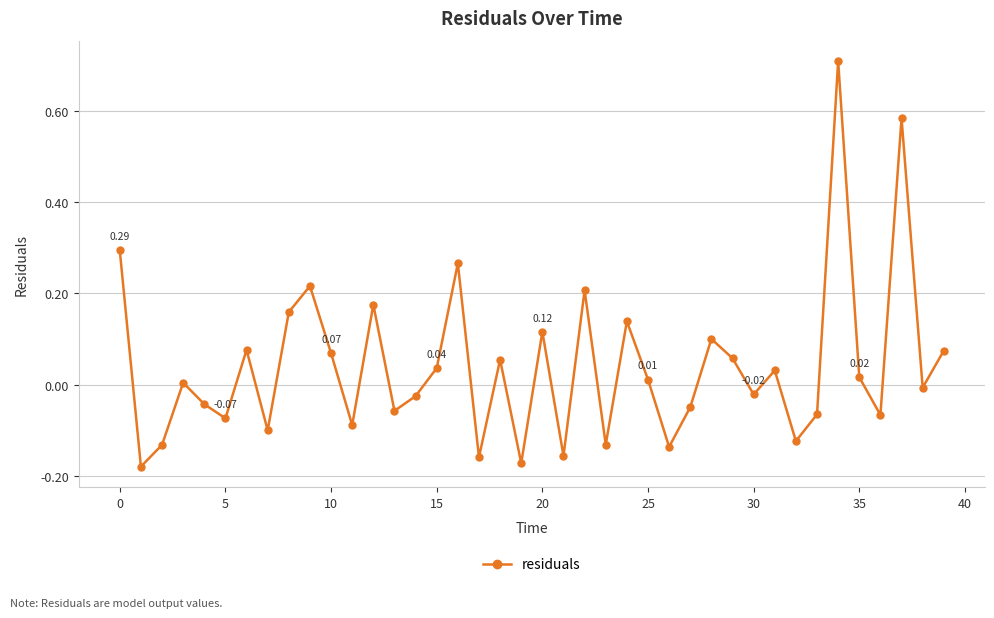

What is the difference between the maximum and minimum values?

0.9